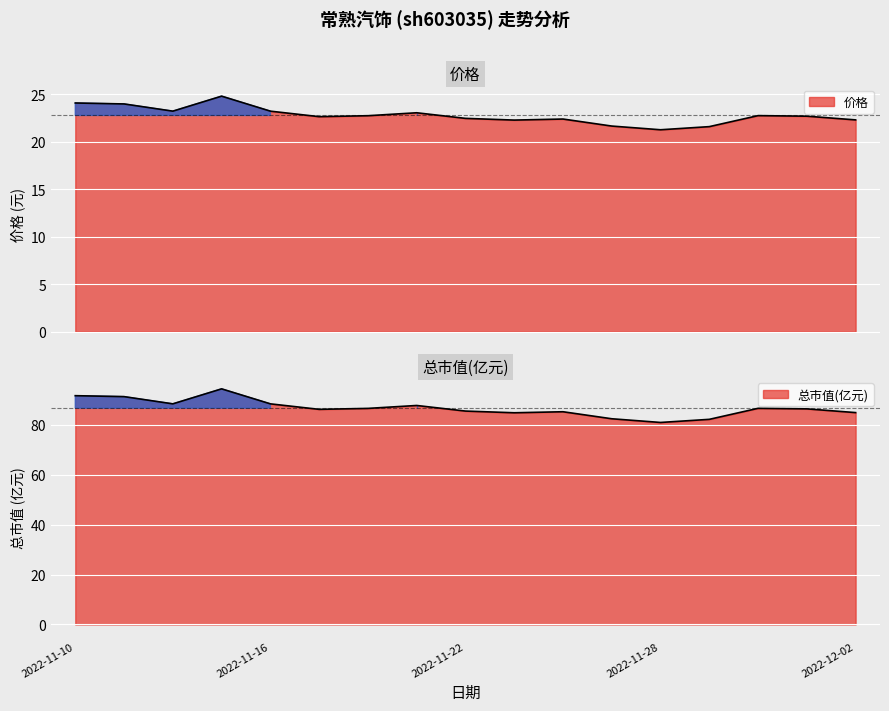

At which label does 总市值(亿元) first exceed 86?

2022-11-10